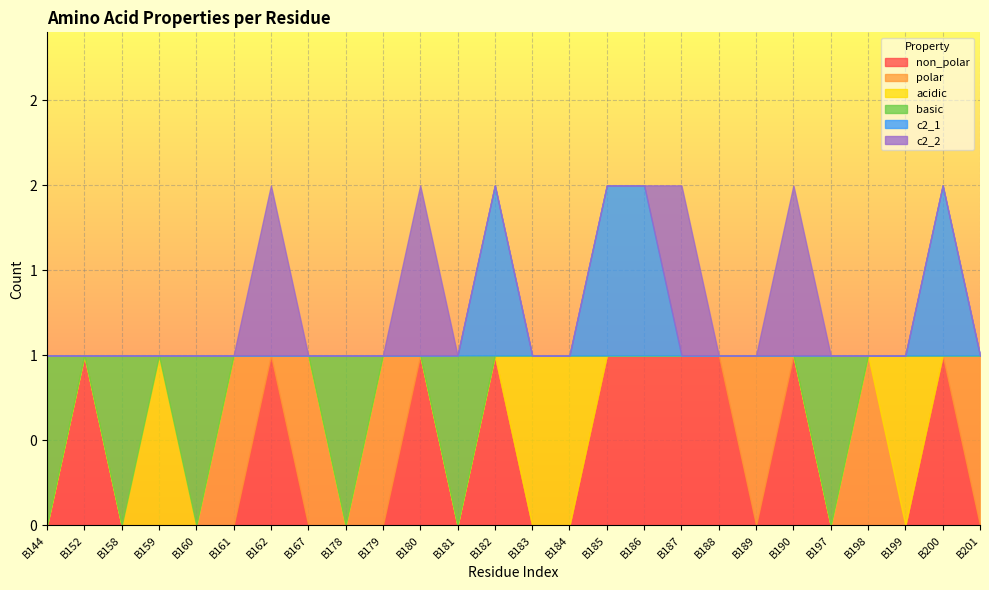

How many lines are shown in the chart?

6